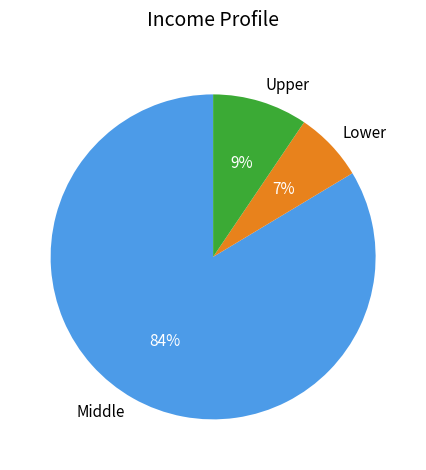

True or false: Upper accounts for 1% of the total.

False